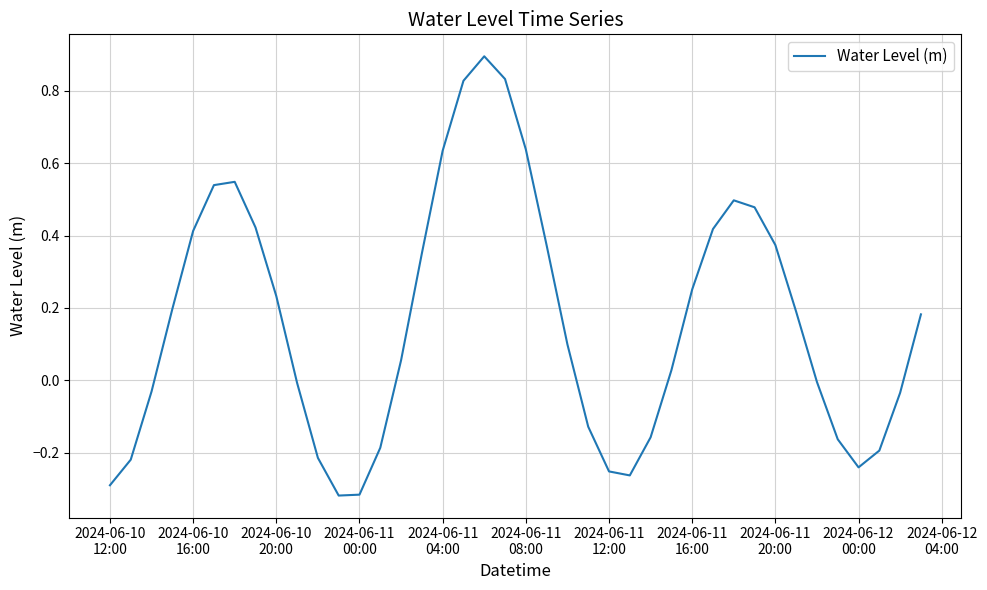

What is the maximum value shown in the chart?

0.9